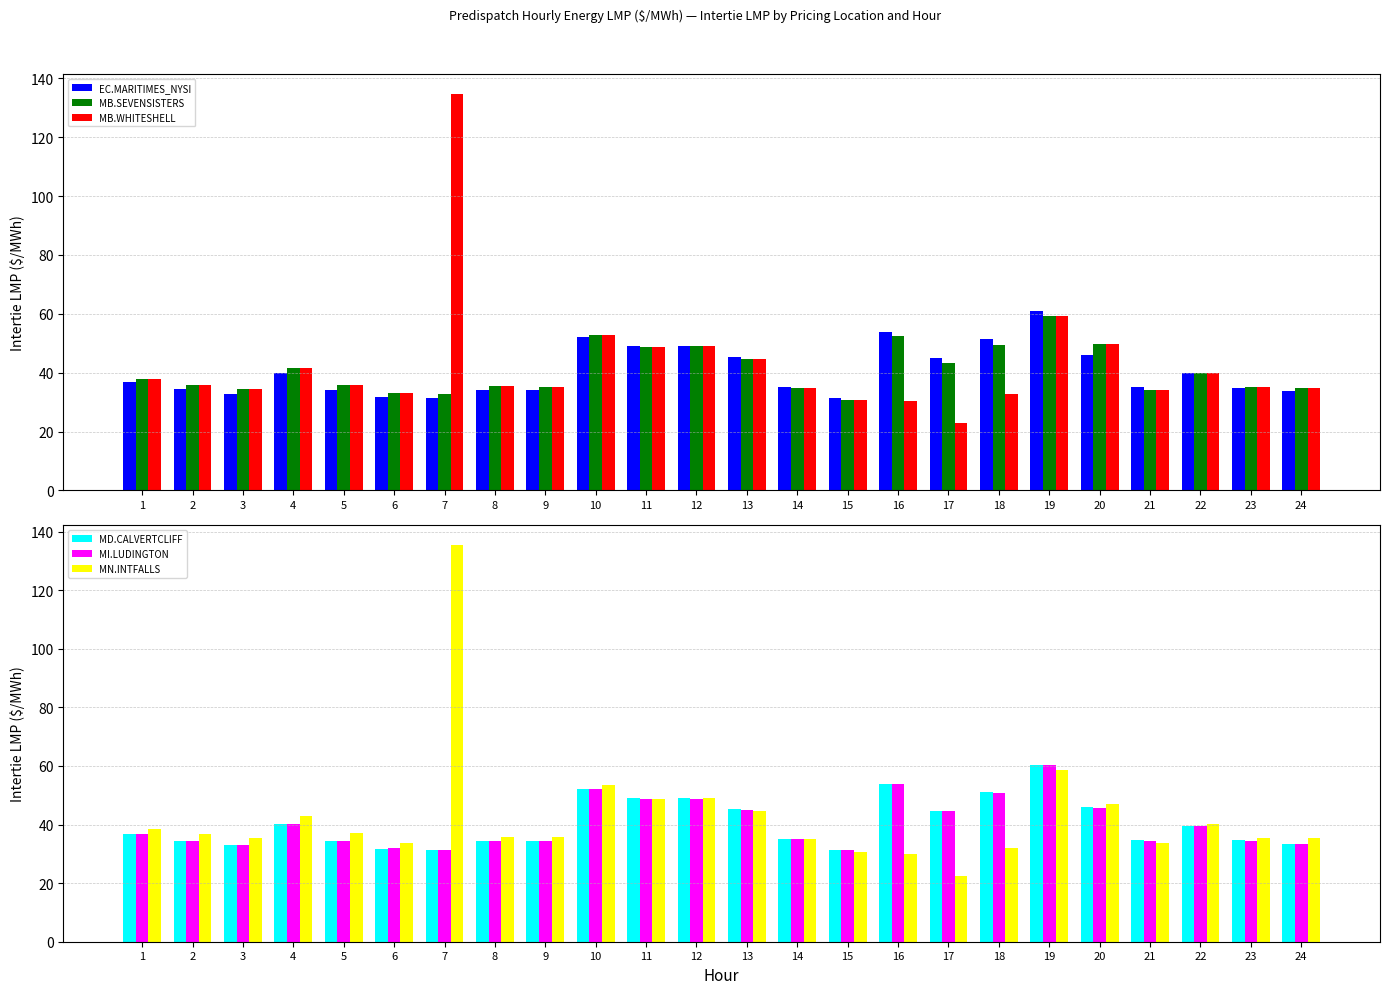

Count the number of categories in the chart.

24